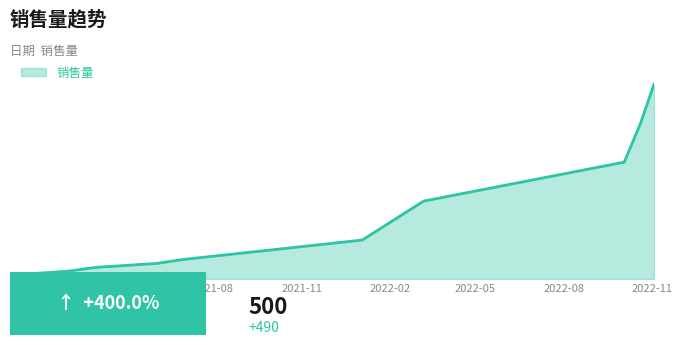

Does the chart have visible grid lines?

No